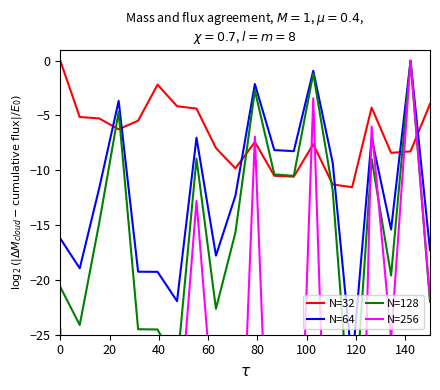

How many intersections are there between N=64 and N=32?

6